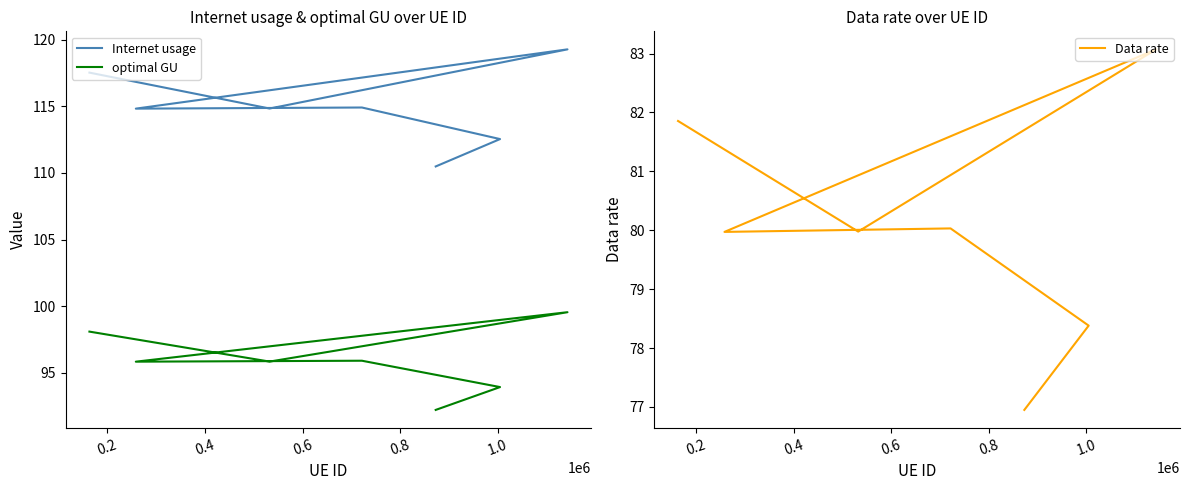

Is the value of Internet usage at 0.6 greater than the value of Data rate at 1.0?

Yes